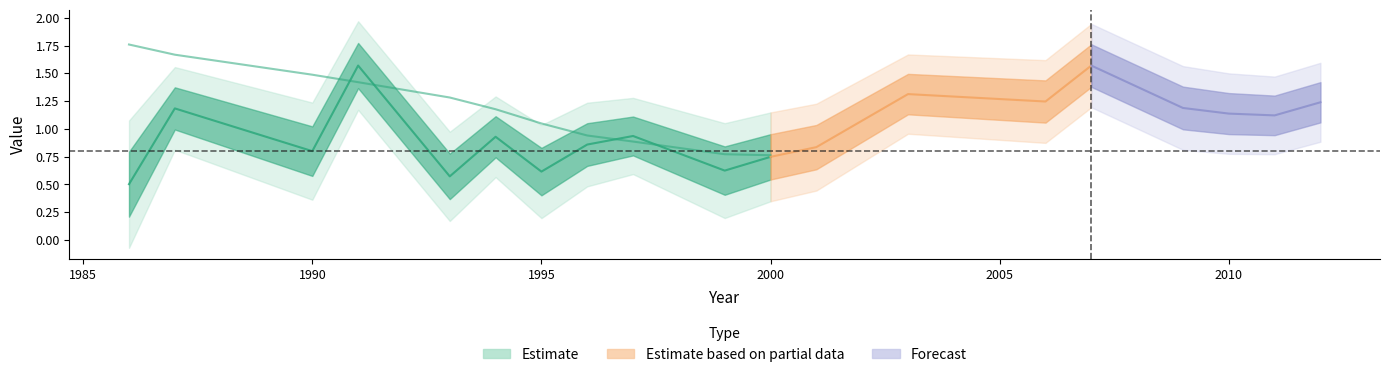

How many lines are shown in the chart?

5